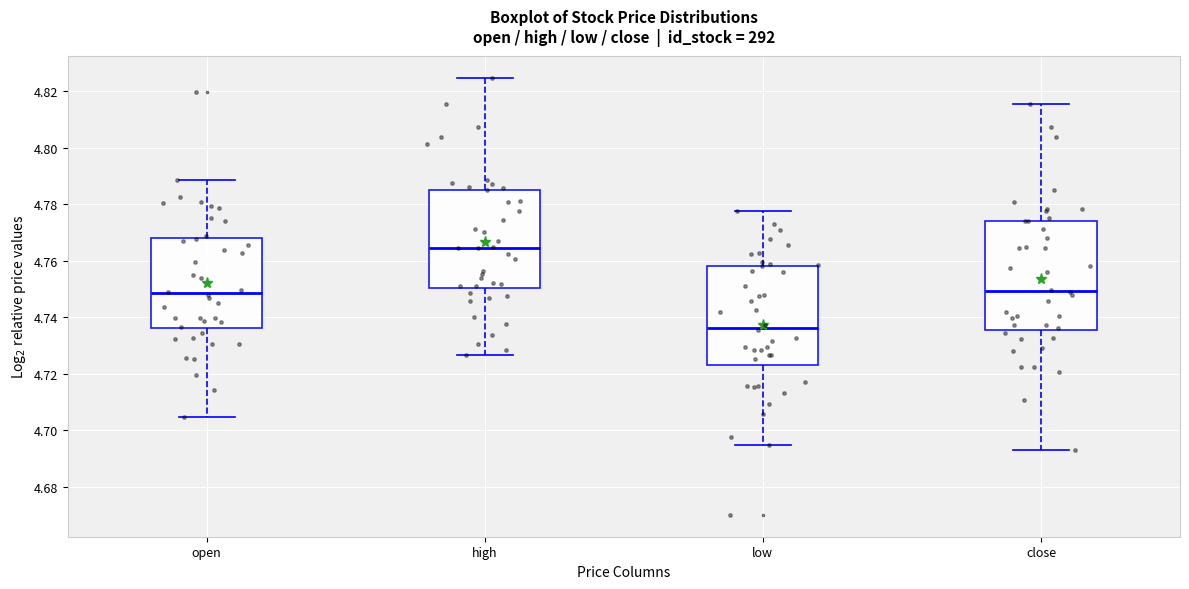

Where does the lower whisker of the box for high end on the y-axis? The values are not printed on the chart, so give them approximately, as read against the axis.

4.726